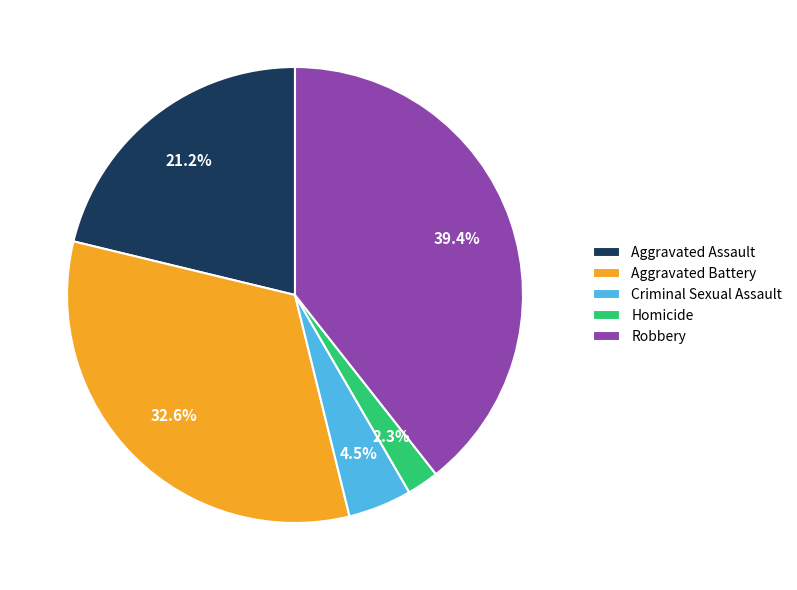

To the nearest percent, what is the average slice percentage?

20%